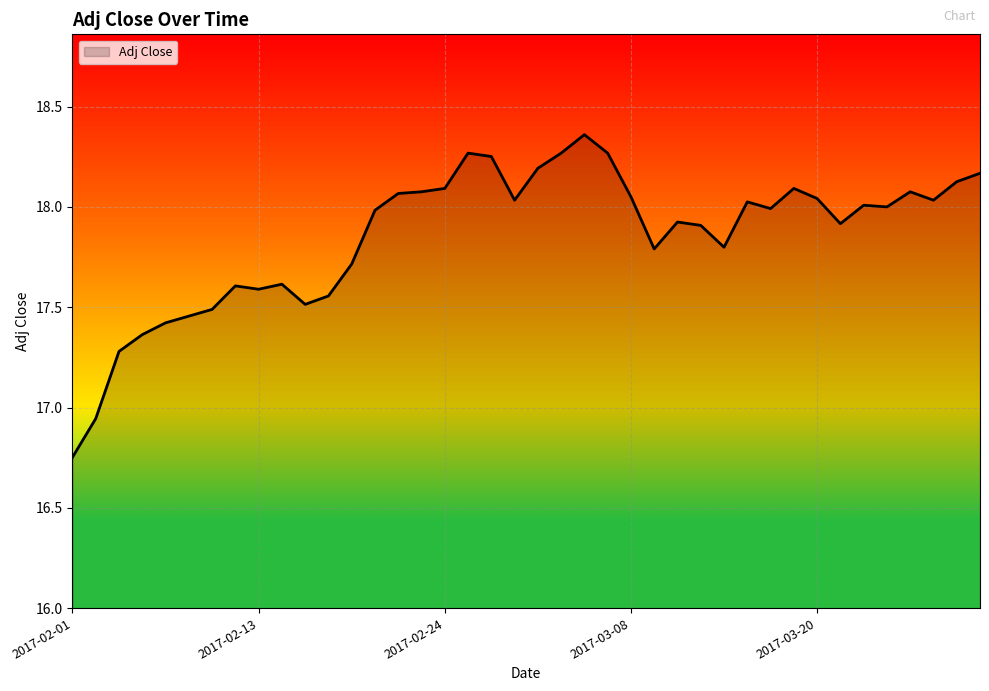

How many lines are shown in the chart?

1